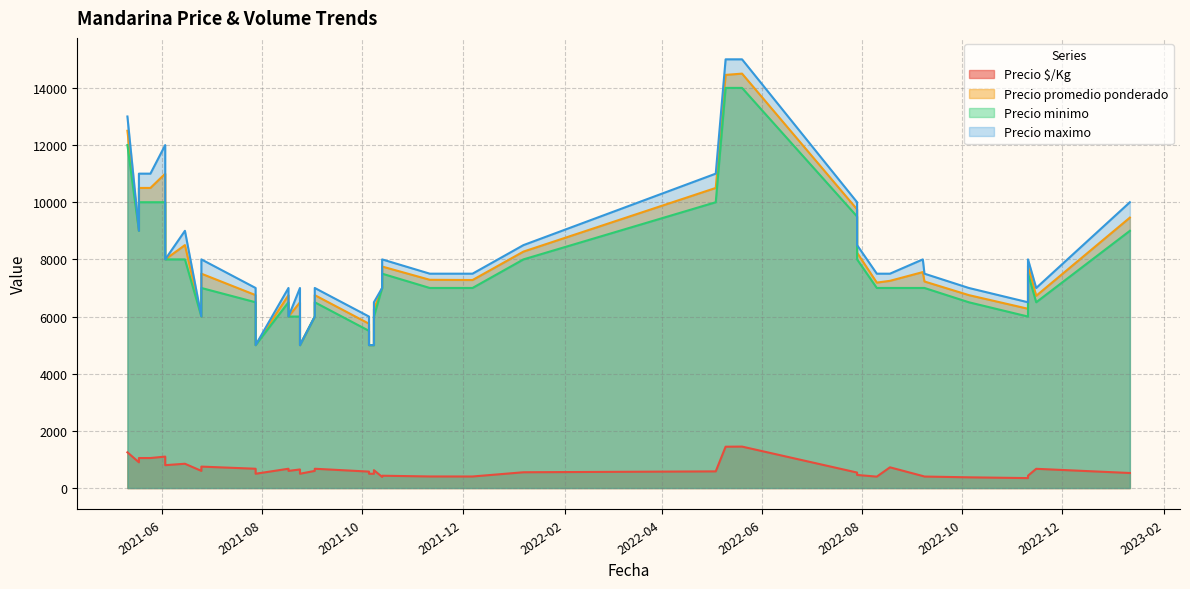

How many lines are shown in the chart?

4